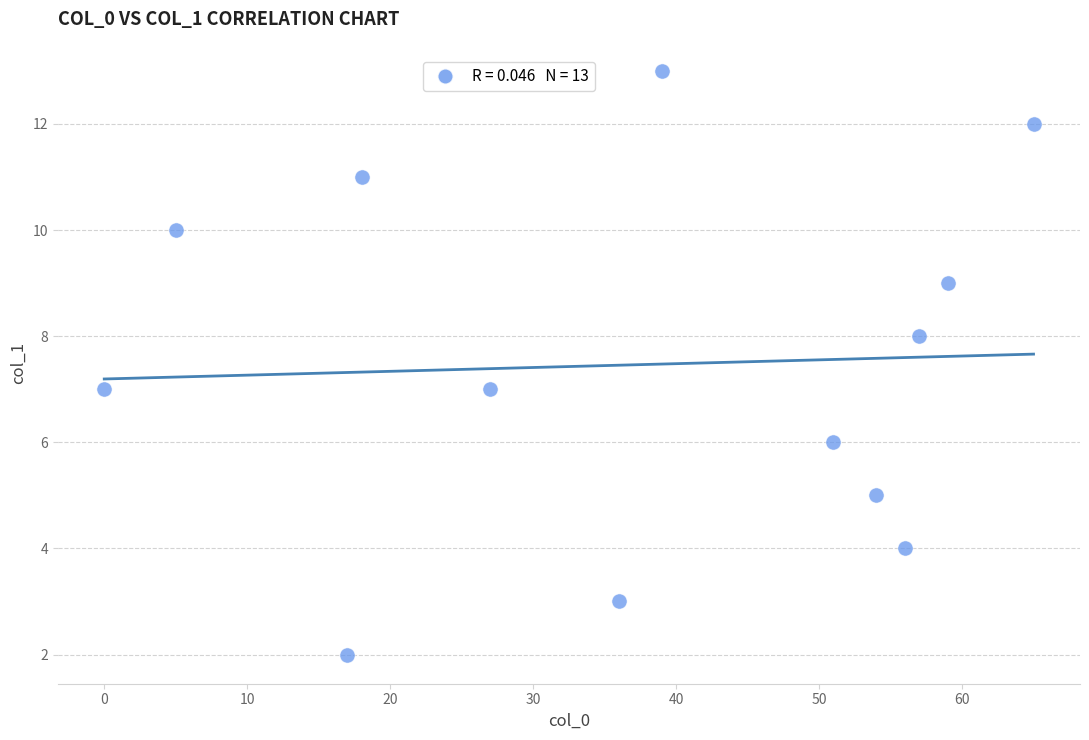

What is the range of Y values (max minus min)?

11.0